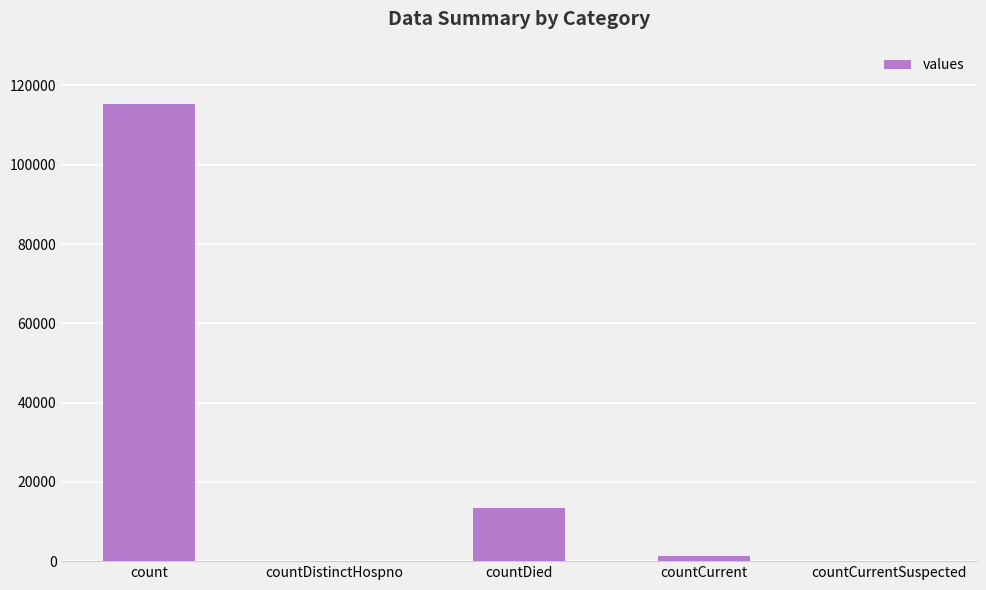

What is the sum of all values?

130105